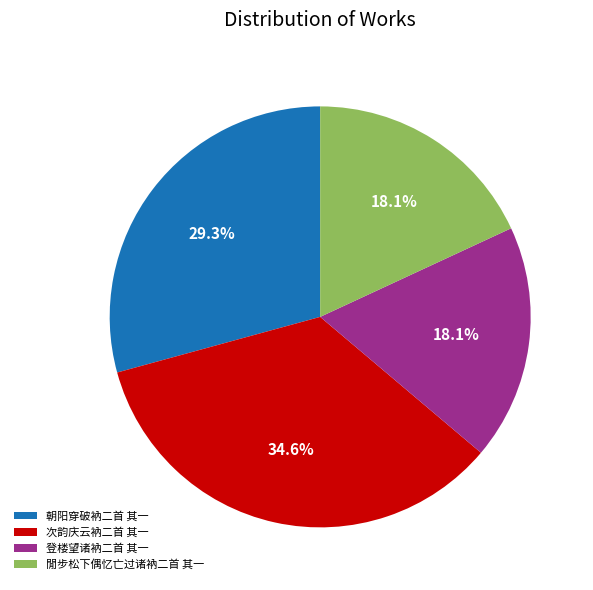

The 閒步松下偶忆亡过诸衲二首 其一 slice represents 18% of the pie. True or false?

True